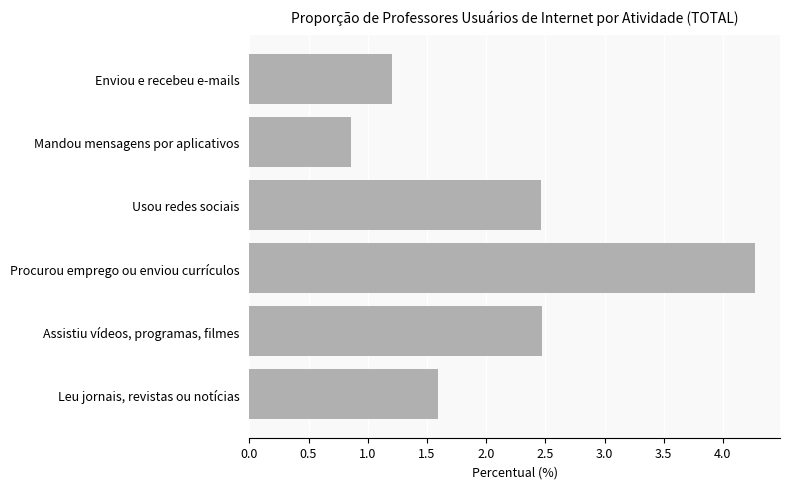

What is the label of the 5th bar from the bottom?

Mandou mensagens por aplicativos